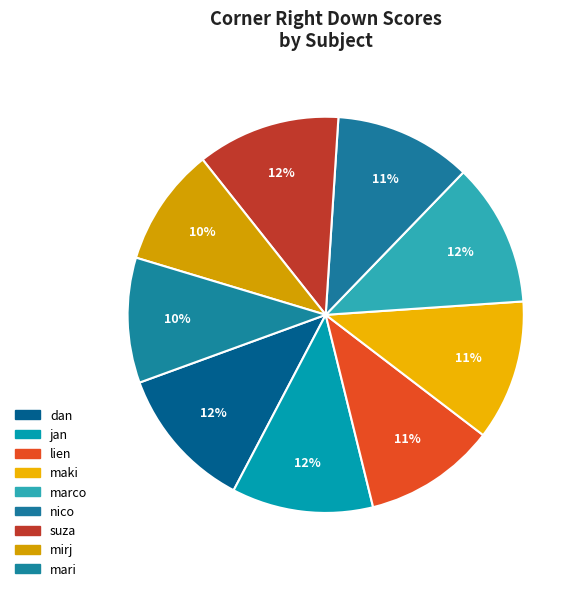

How many segments does this pie chart have?

9